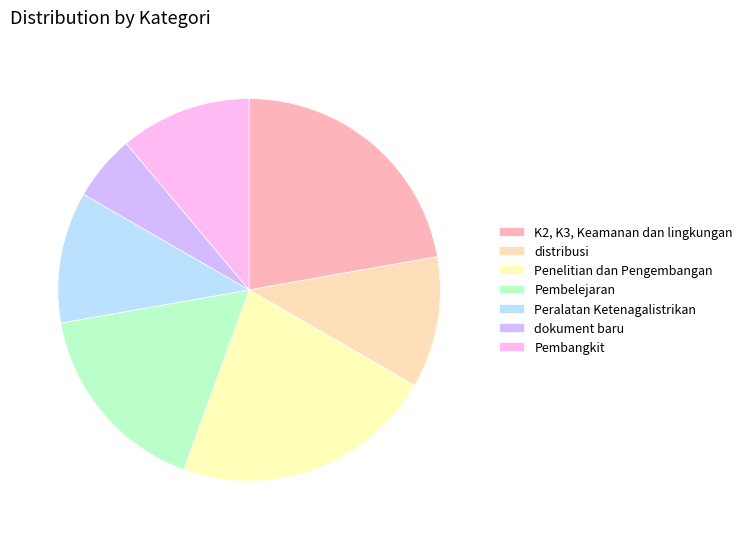

How many slices are in this pie chart?

7